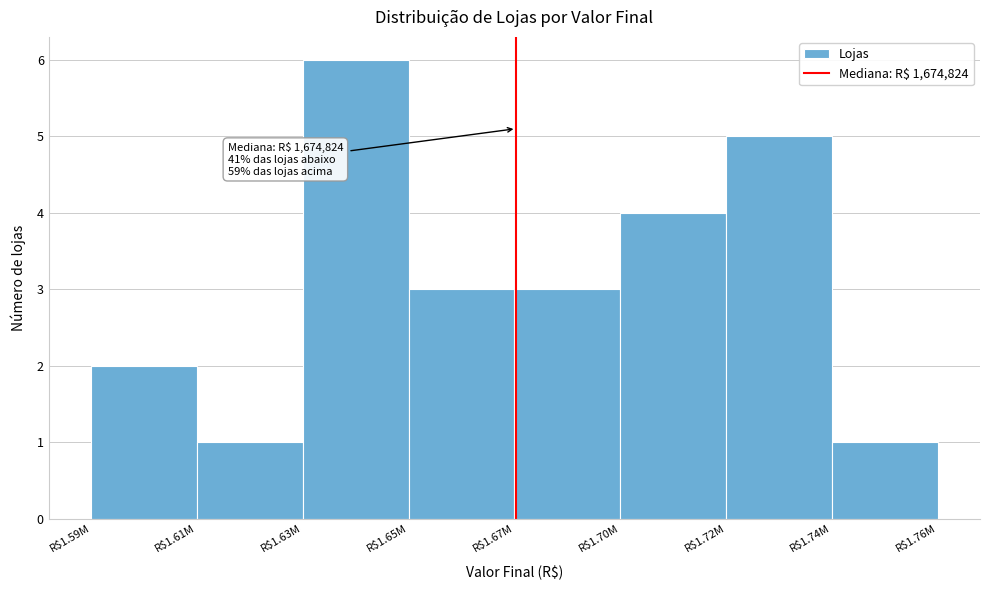

Reading left to right, what are all the values shown in this chart?

2	1	6	3	3	4	5	1